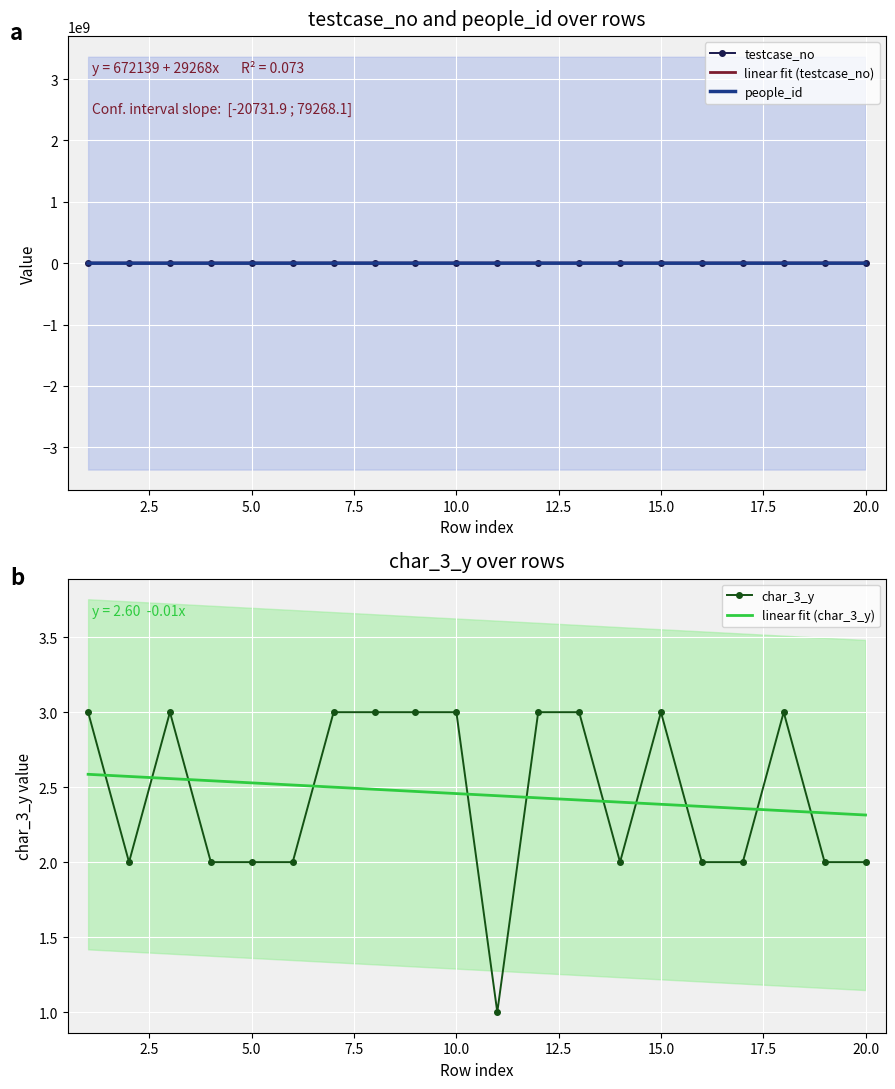

What is the value of the testcase_no point at the 16th from the left?

1454971.0